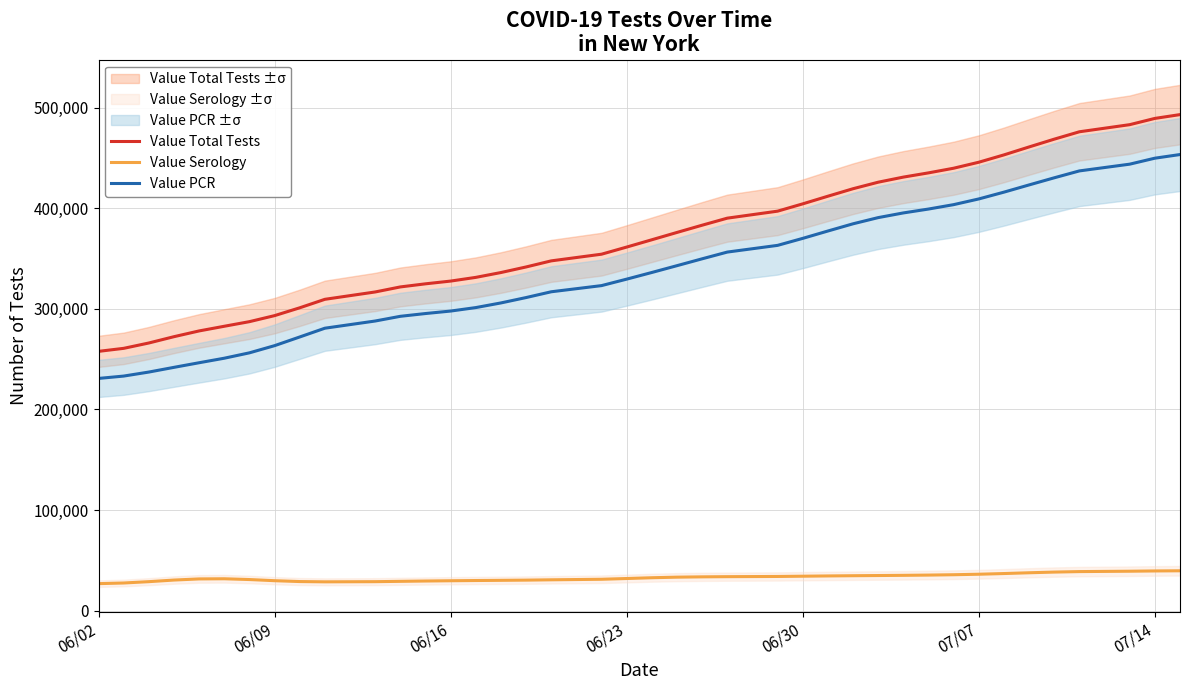

The value of Value Total Tests at 06/30 is 210932. True or false?

False